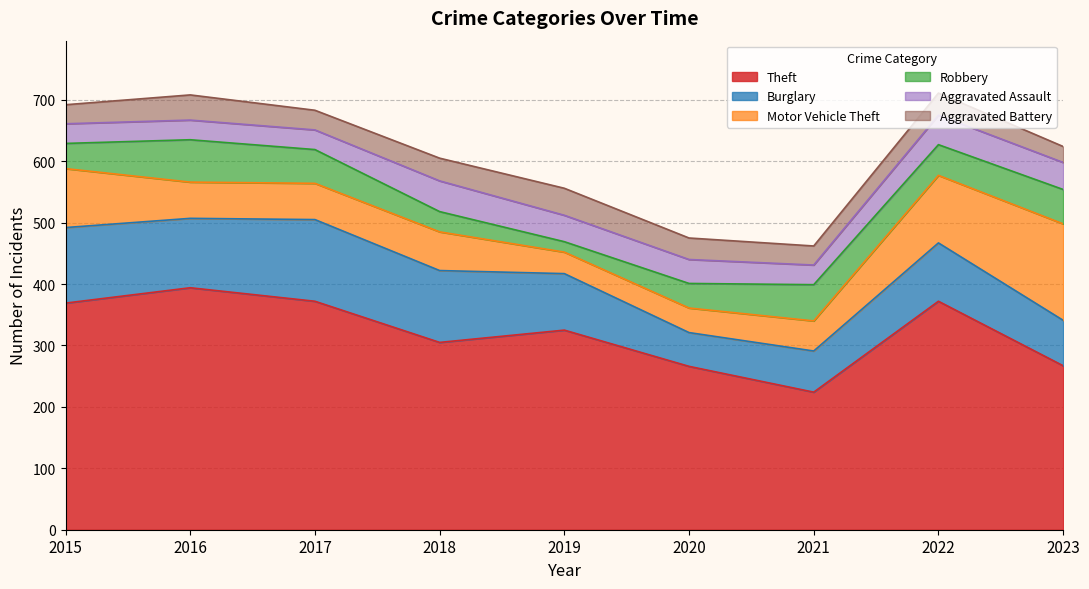

Does the chart display data point markers on the line(s)?

No